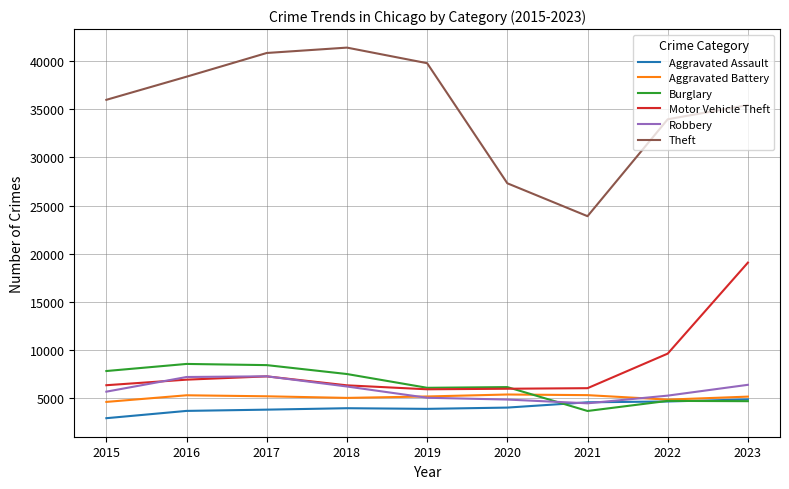

Is the value of Robbery at 2016 greater than the value of Theft at 2021?

No